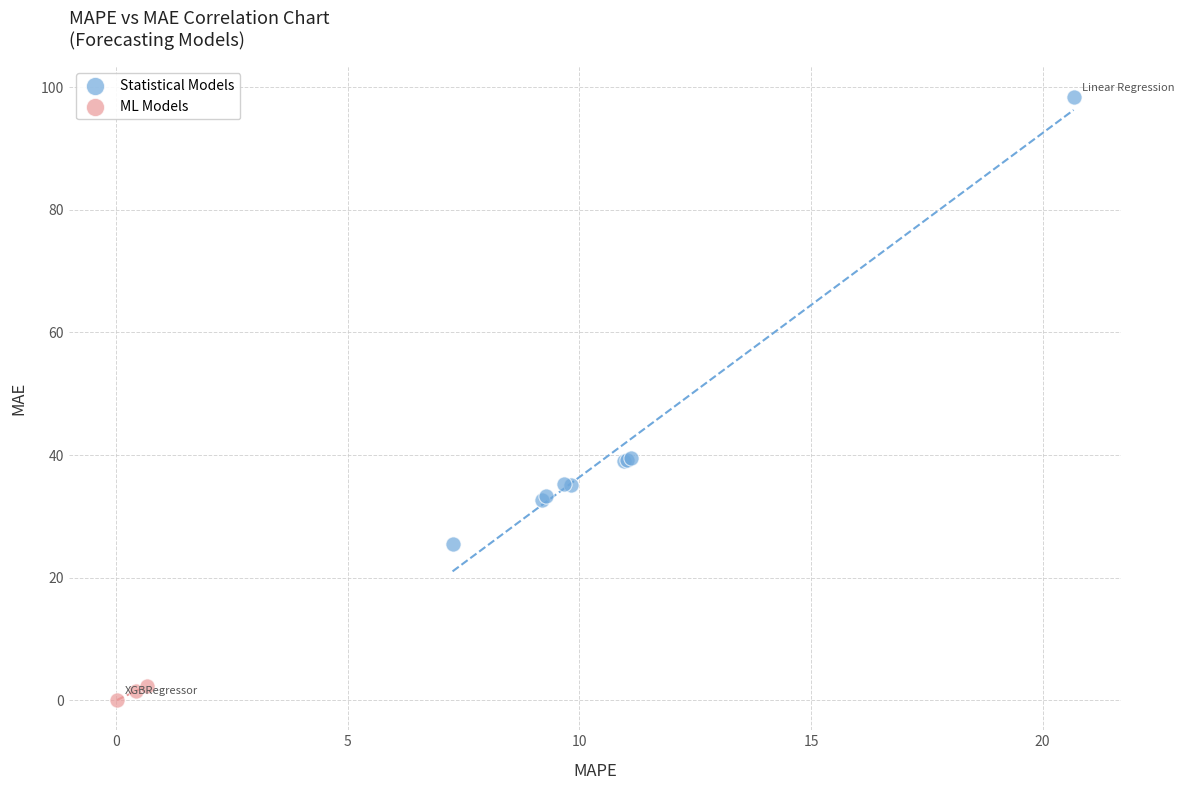

Which series contains the highest Y value?

Statistical Models